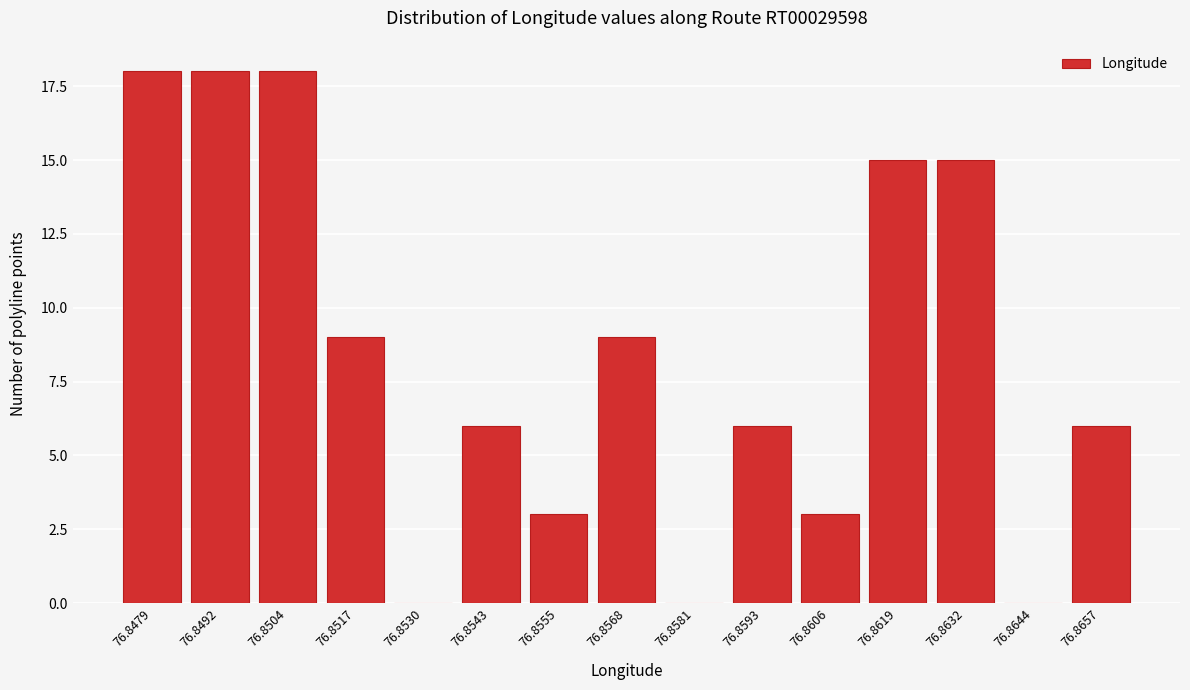

Reading left to right, transcribe all the data shown in this chart.

76.8479=18	76.8492=18	76.8504=18	76.8517=9	76.8530=0	76.8543=6	76.8555=3	76.8568=9	76.8581=0	76.8593=6	76.8606=3	76.8619=15	76.8632=15	76.8644=0	76.8657=6